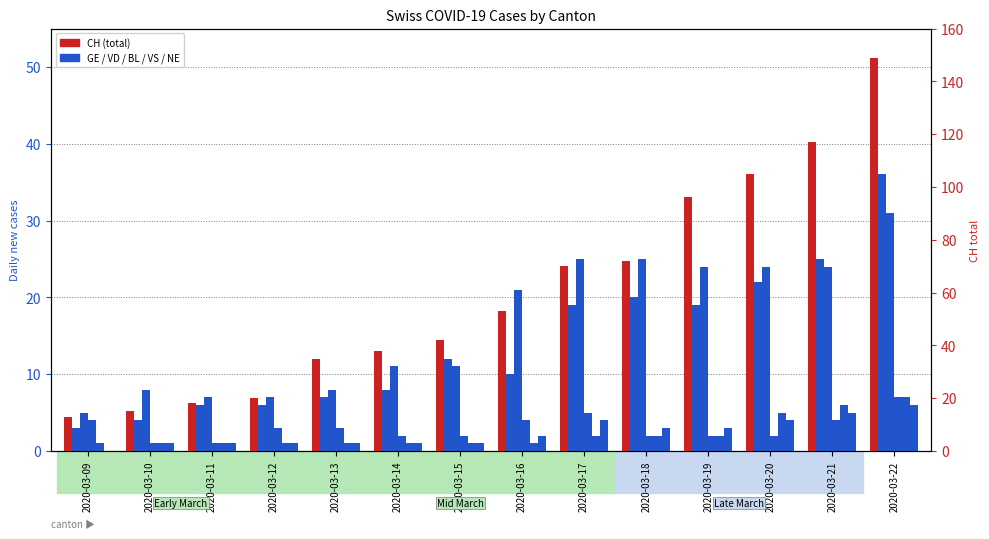

Which series has the widest spread of values?

CH